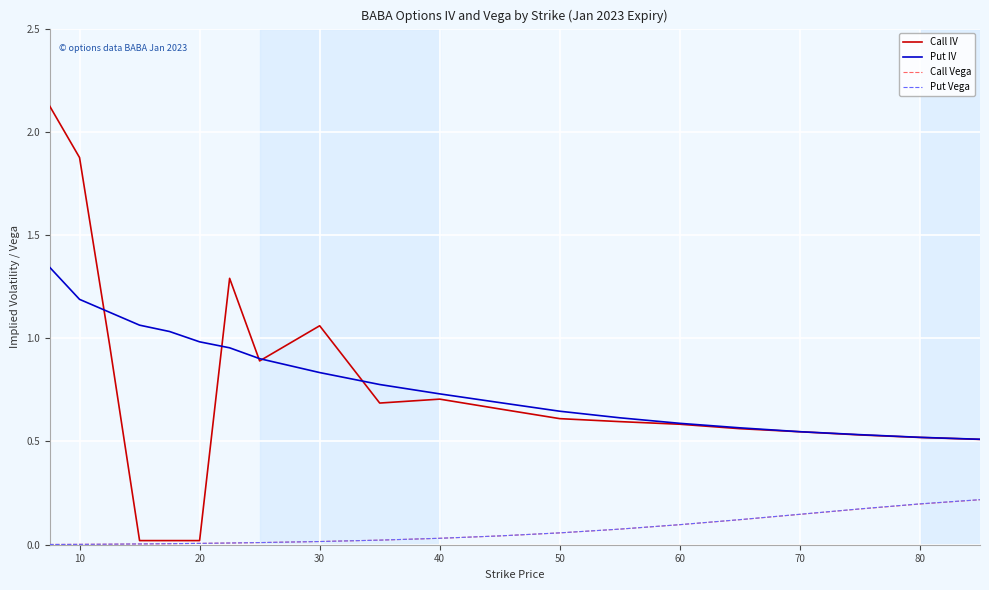

Which series has the largest range (max minus min)?

Call IV